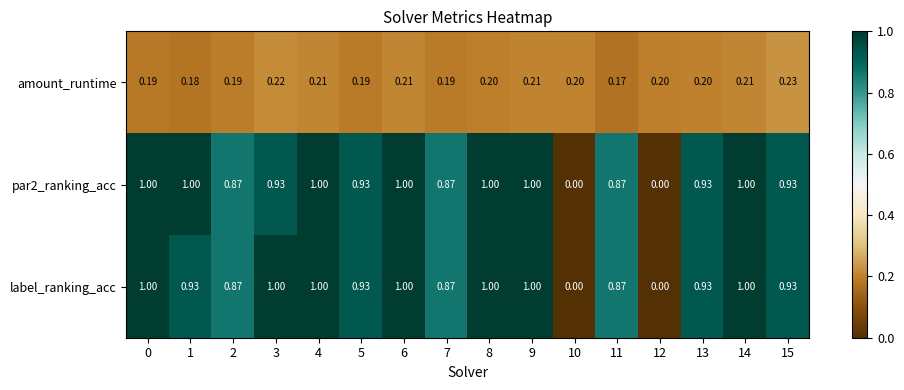

Is the value of amount_runtime at 0 greater than the value of par2_ranking_acc at 10?

Yes